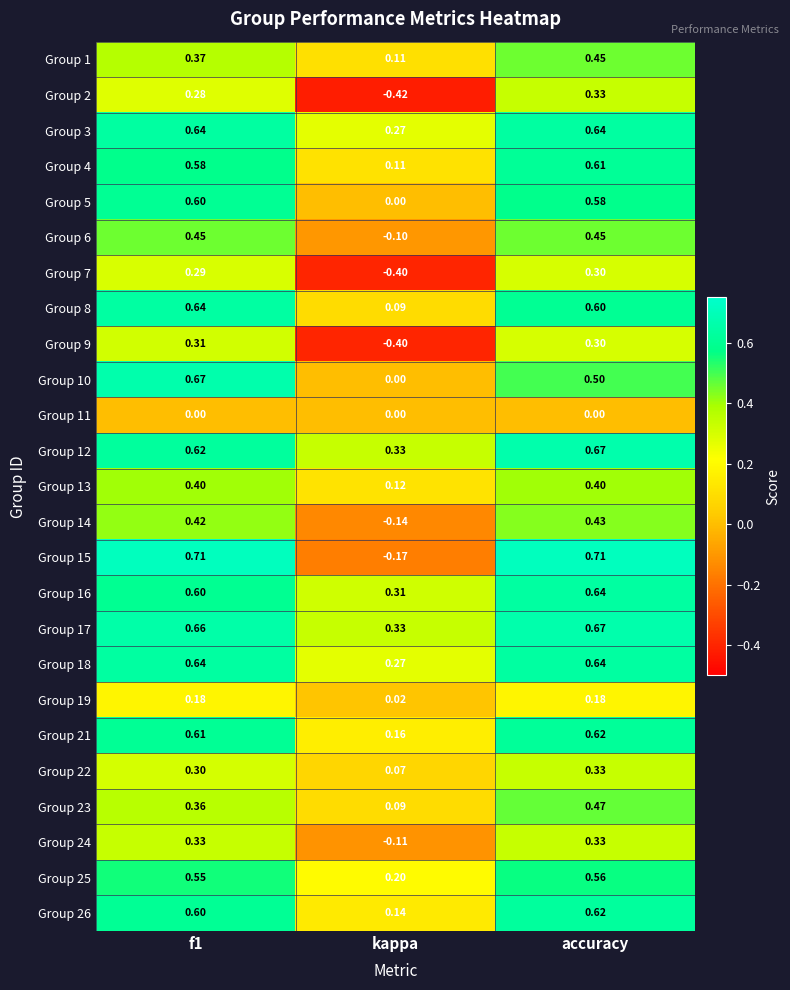

At which label does Group 21 reach its peak?

accuracy